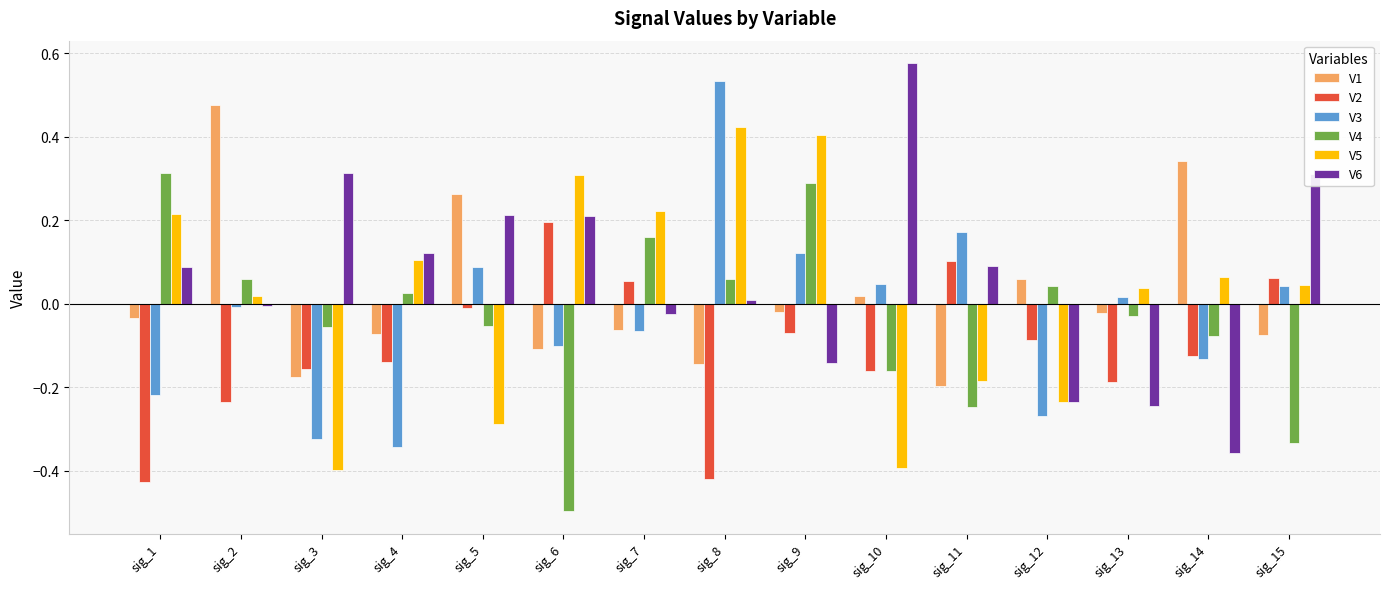

At which category is the sum across all series the highest?

sig_9